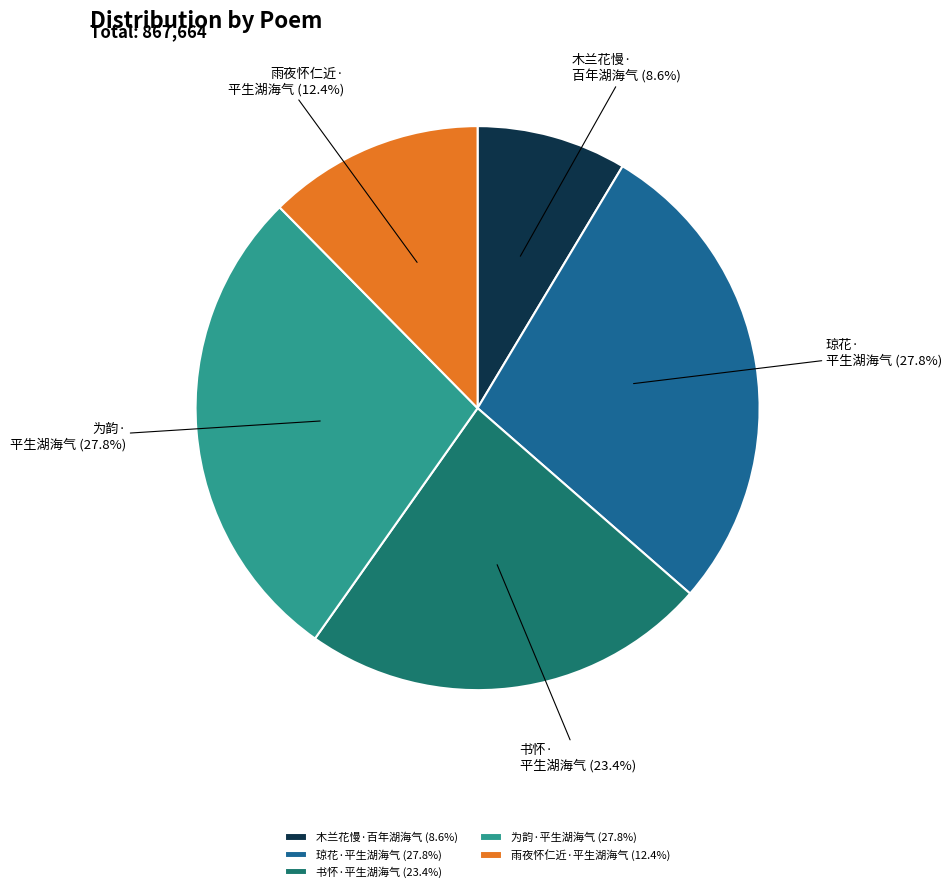

To the nearest percent, what portion does 木兰花慢·百年湖海气 represent?

9%